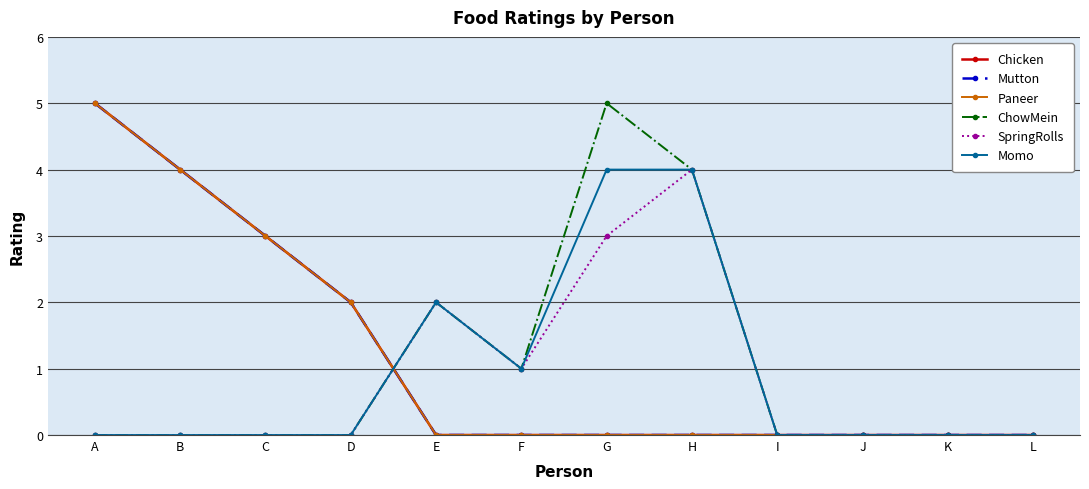

Which has a higher value, C or B?

B